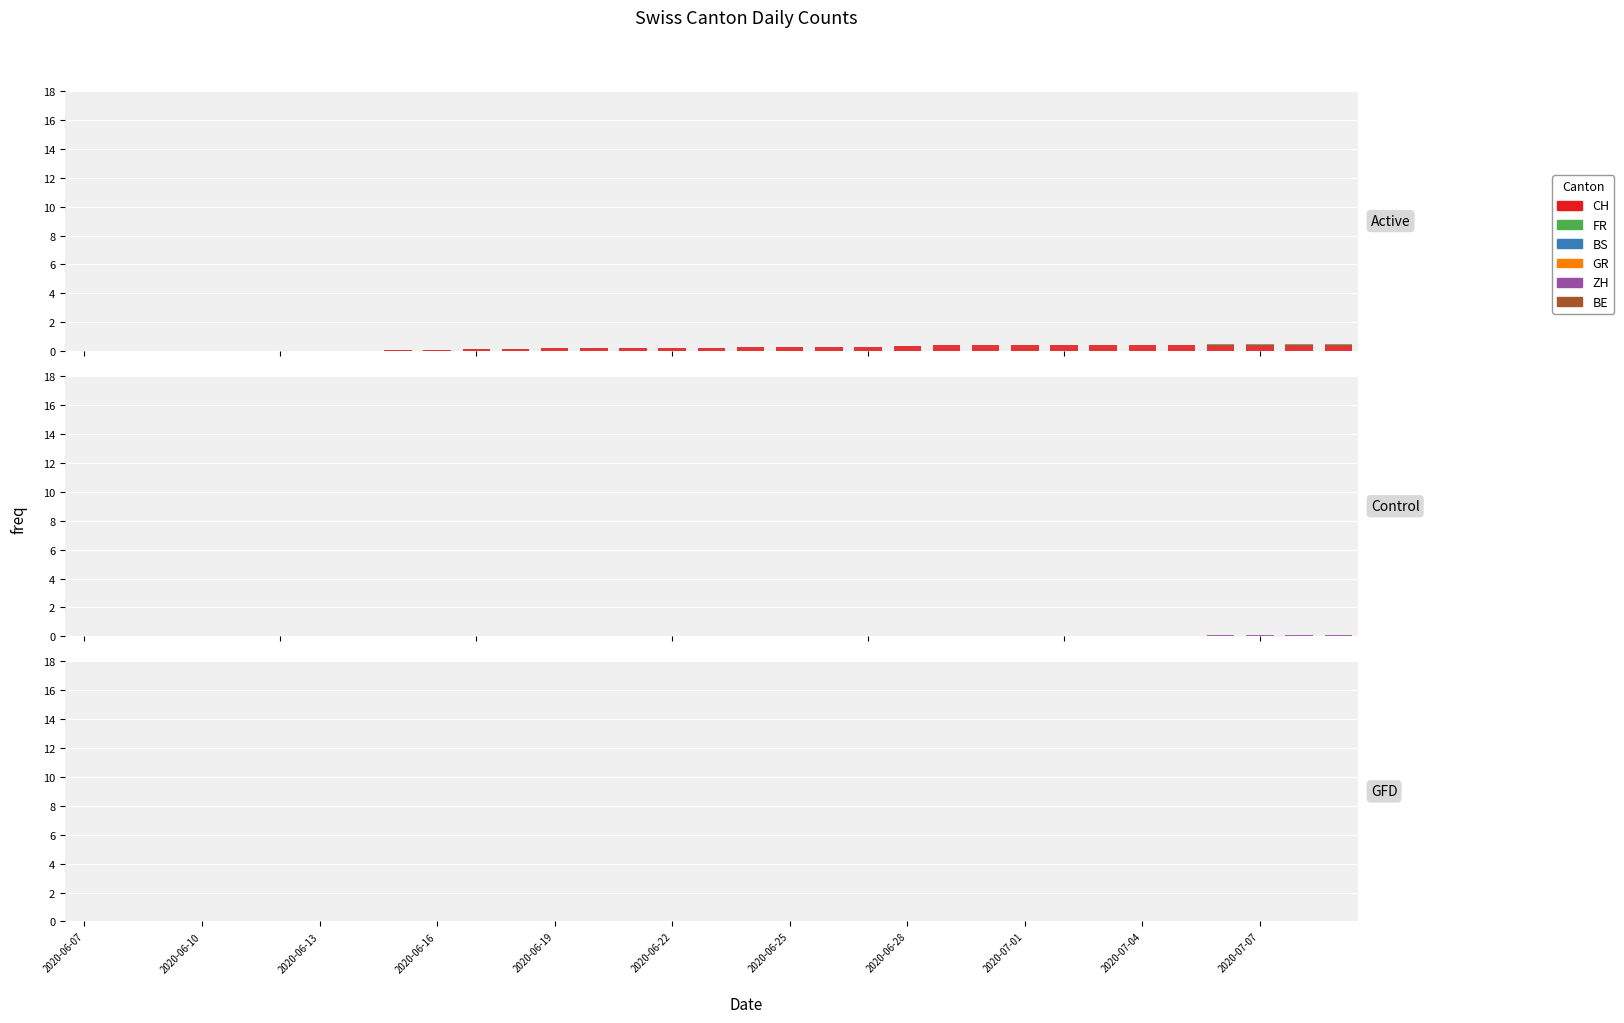

What is the total value across all series at 23?

0.5